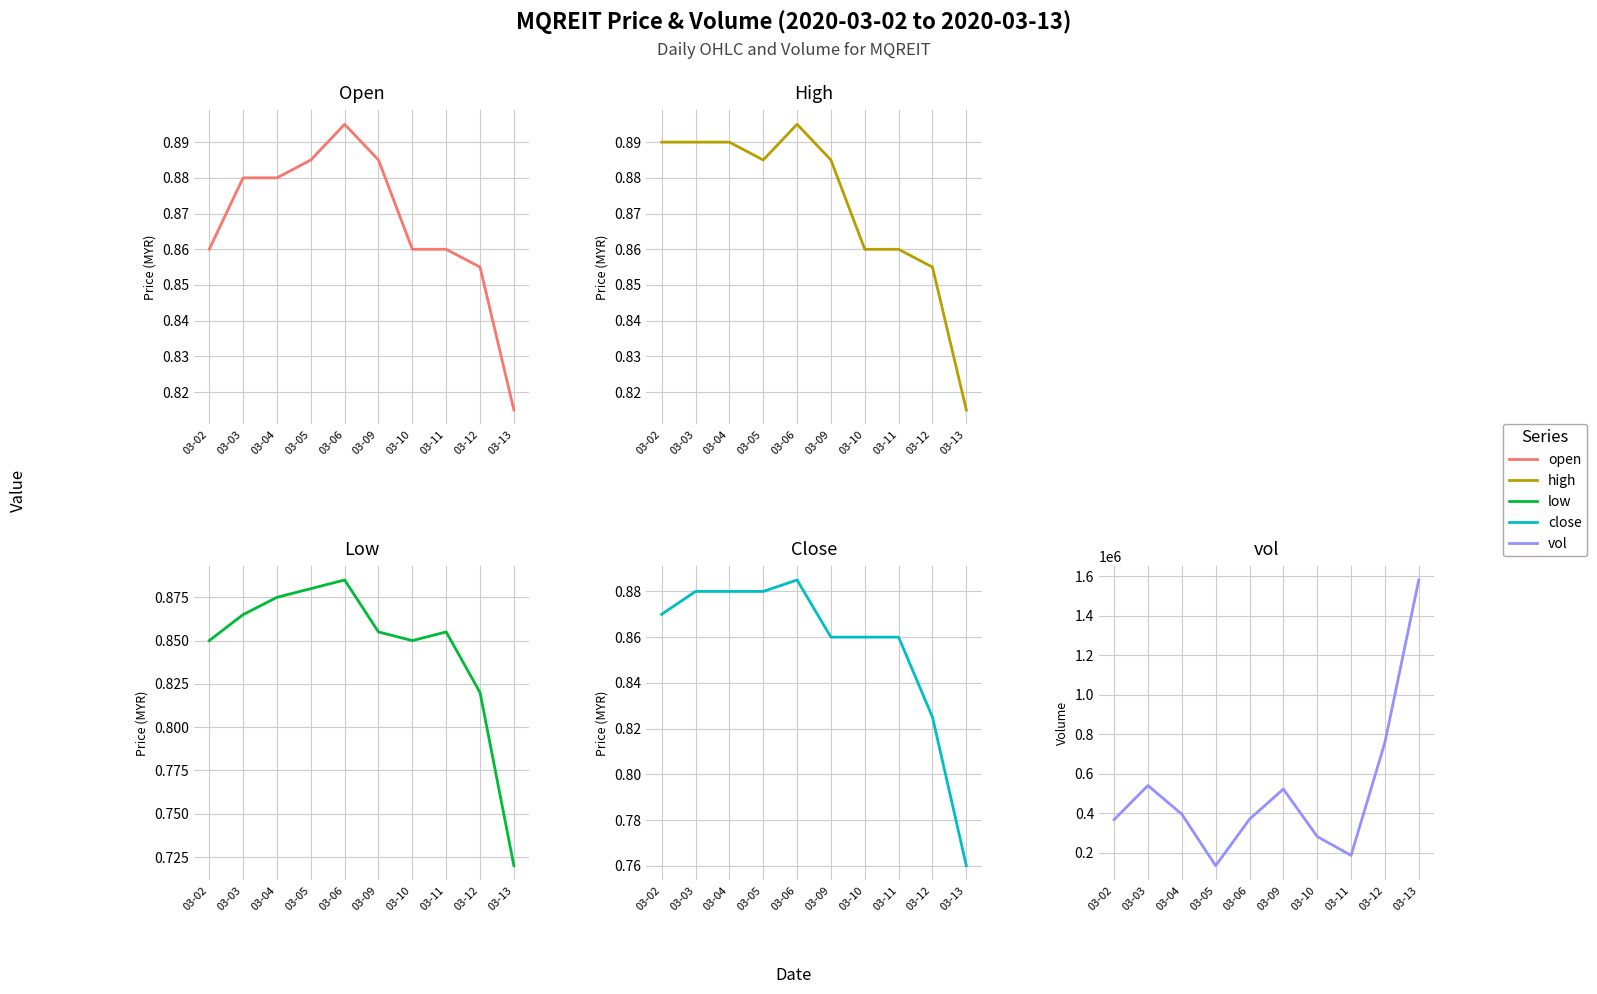

What is the sum of all vol values?

5129400.0